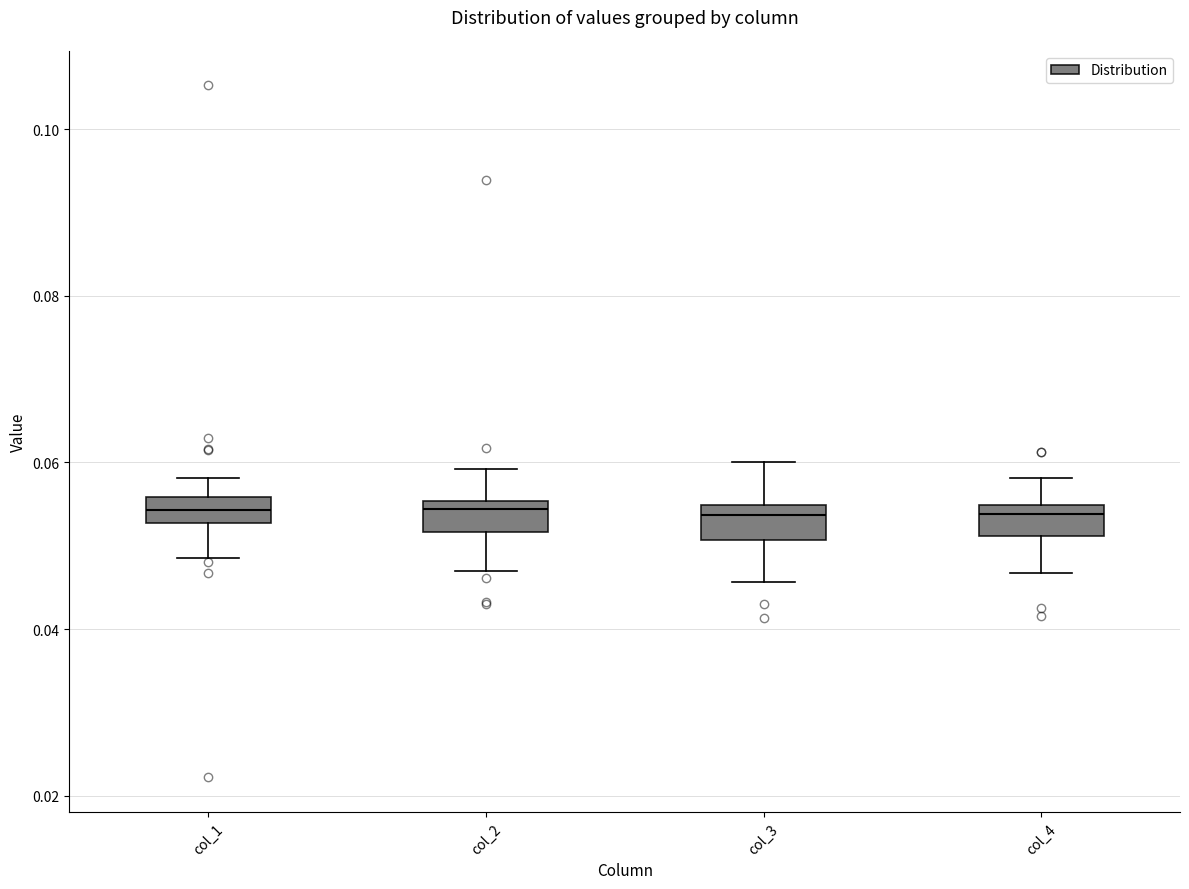

Reading left to right, read every box against the y-axis: the position of its median line, the range the box covers, and the ends of its whiskers. The values are not printed on the chart, so give them approximately, as read against the axis.

col_1: median 0.054, box 0.052 to 0.056, whiskers 0.048 to 0.058
col_2: median 0.054, box 0.052 to 0.056, whiskers 0.046 to 0.060
col_3: median 0.054 (just below the box's upper edge), box 0.050 to 0.054, whiskers 0.046 to 0.060
col_4: median 0.054 (just below the box's upper edge), box 0.052 to 0.054, whiskers 0.046 to 0.058